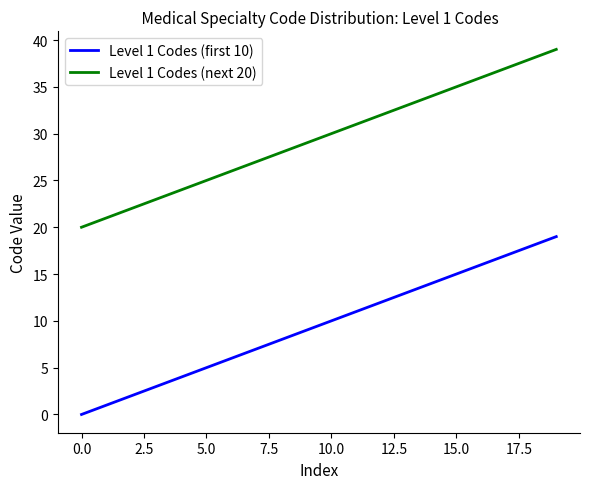

True or false: Level 1 Codes (next 20) and Level 1 Codes (first 10) intersect in this chart.

False